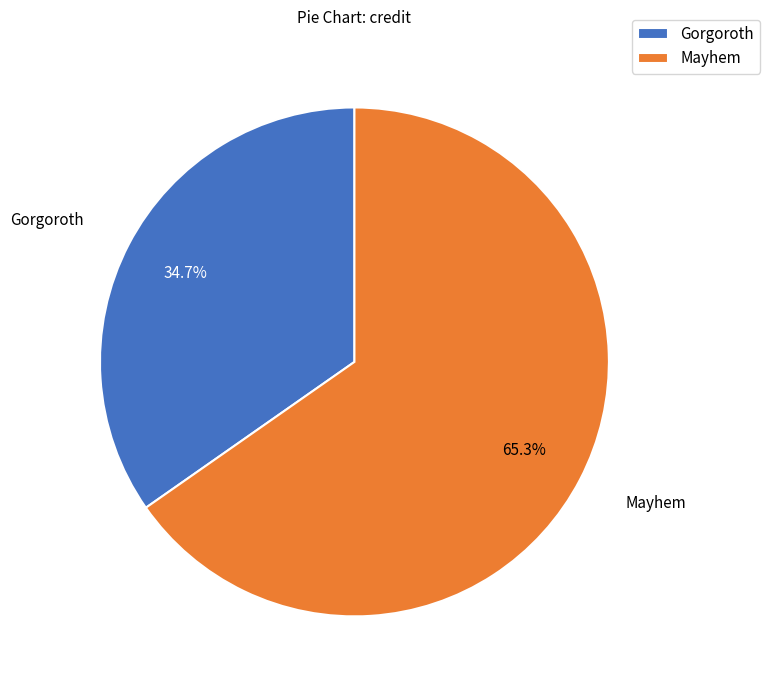

What percentage do Mayhem and Gorgoroth together represent?

100.0%